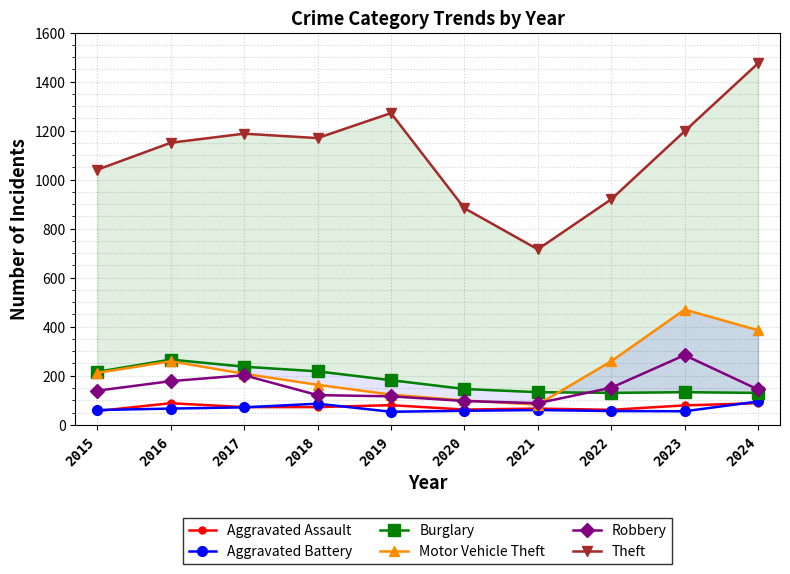

Between 2022 and 2021, which is larger?

2021